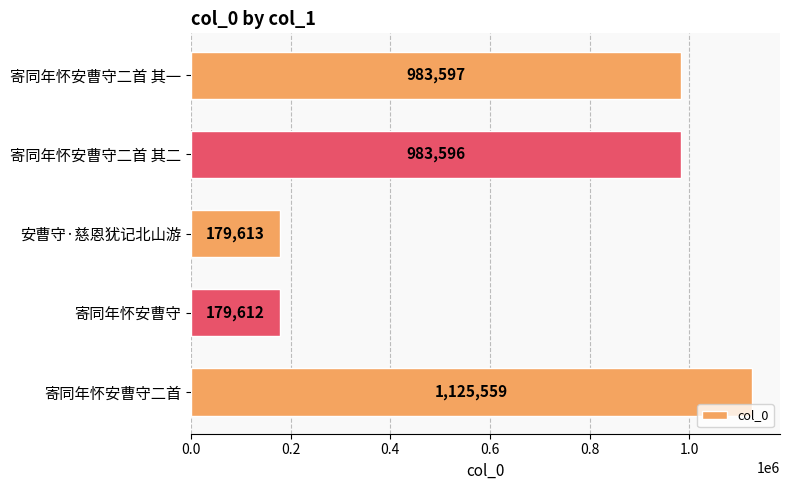

What is the maximum value shown in the chart?

1125559